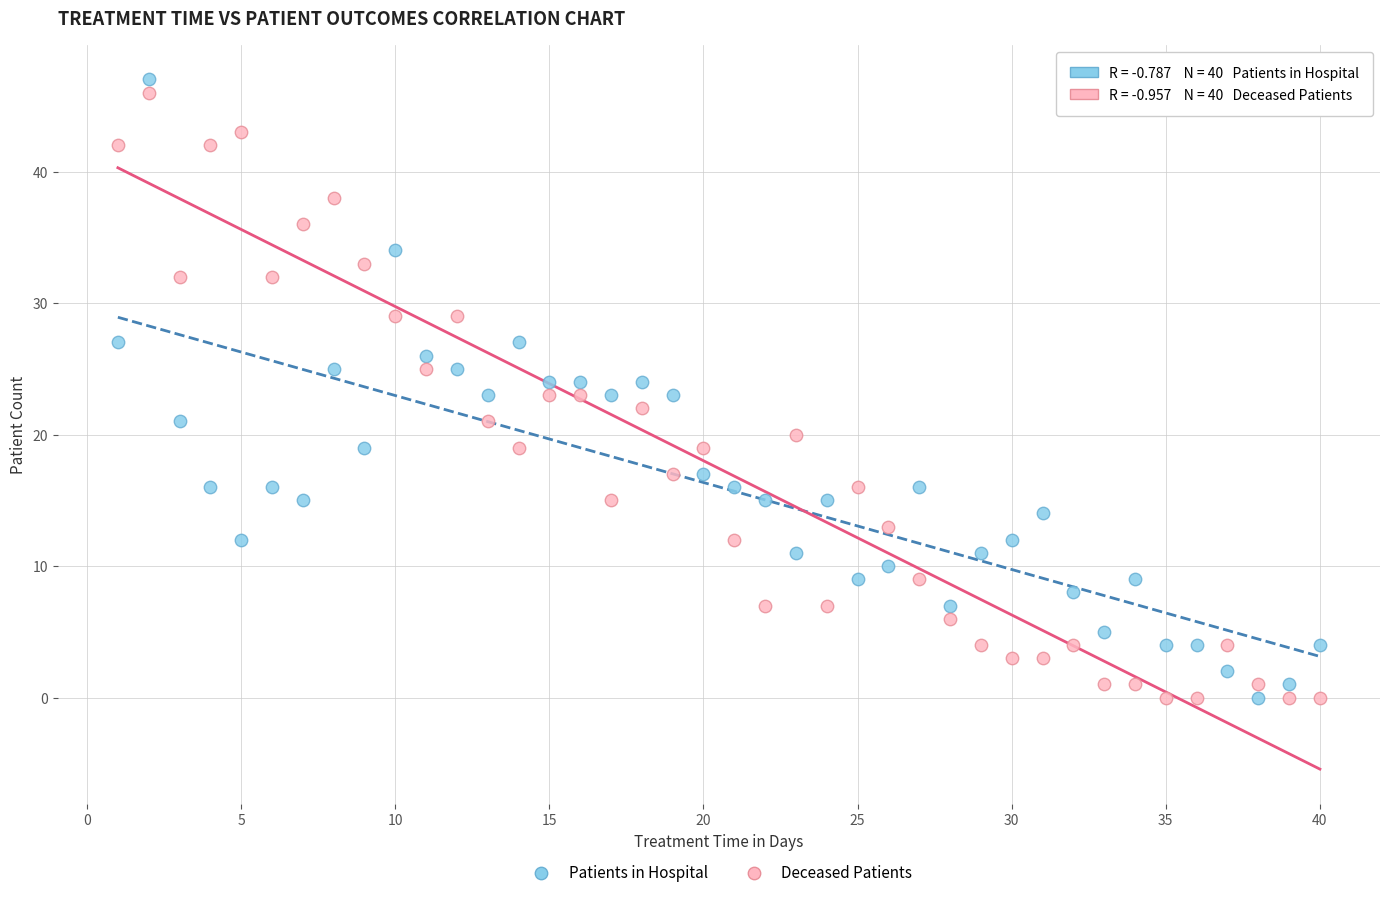

What is the X range (max minus min) for the scatter plot?

39